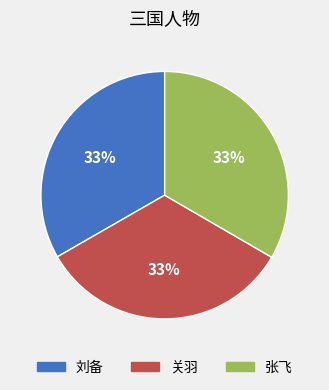

Does any single category account for the majority?

No